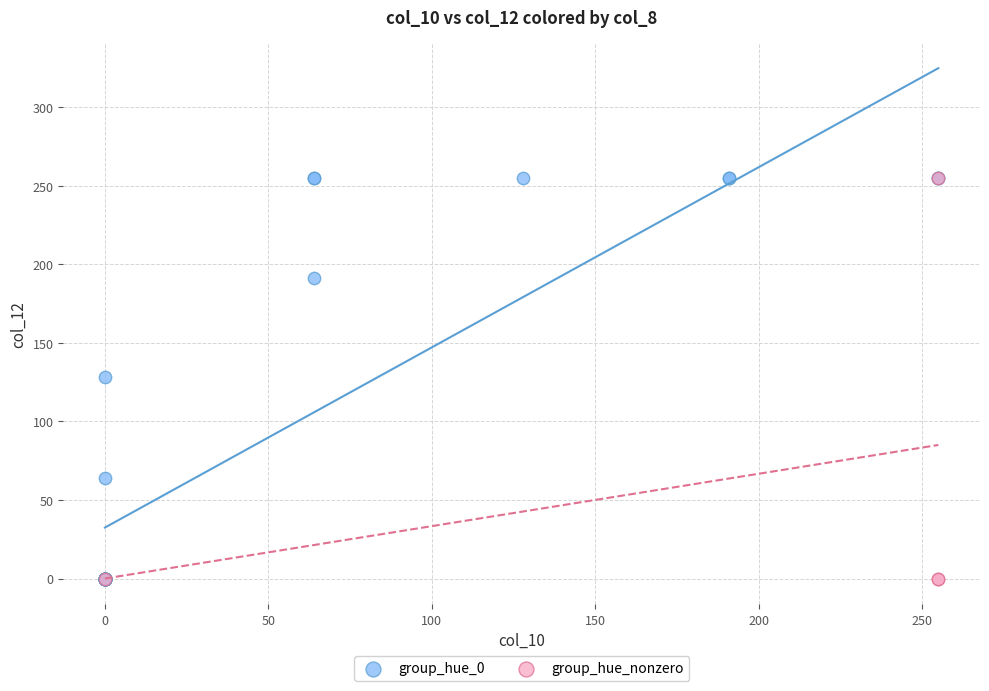

What are all the series names shown in the legend?

group_hue_0, group_hue_nonzero